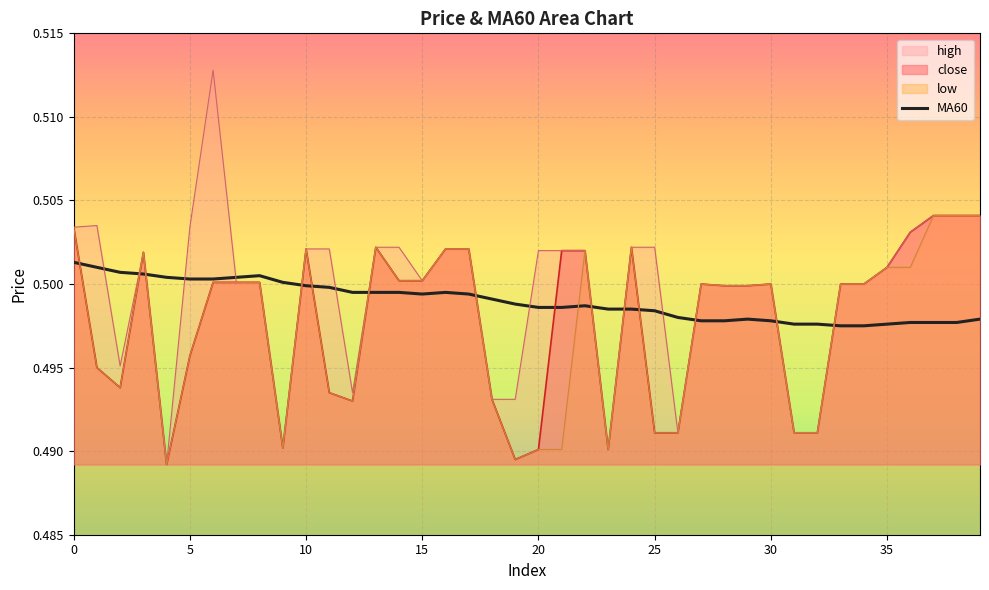

The MA60 series shows 0.3 at 25. True or false?

False